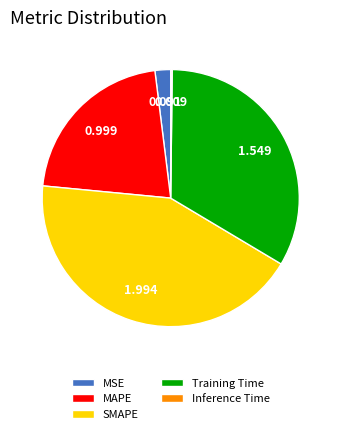

What is the largest slice in the pie chart?

SMAPE